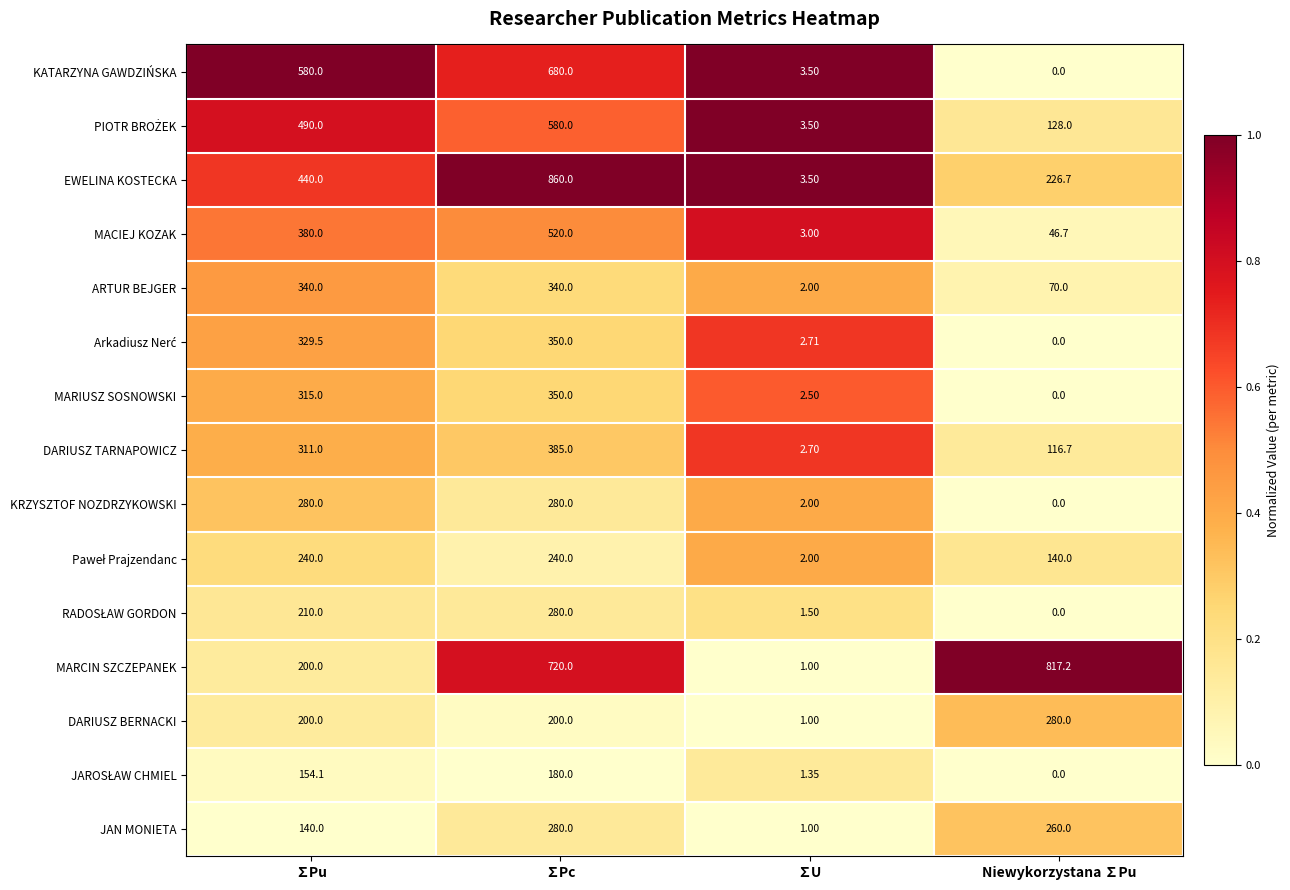

Where is JAN MONIETA nearest to the value 140?

∑Pu